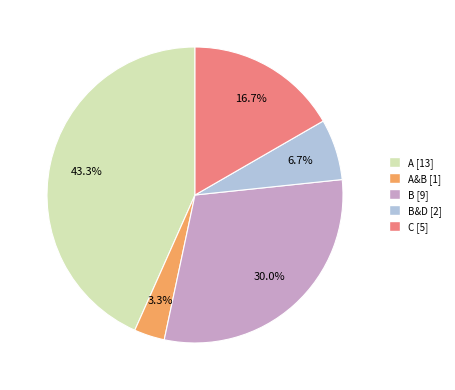

How many slices are in this pie chart?

5